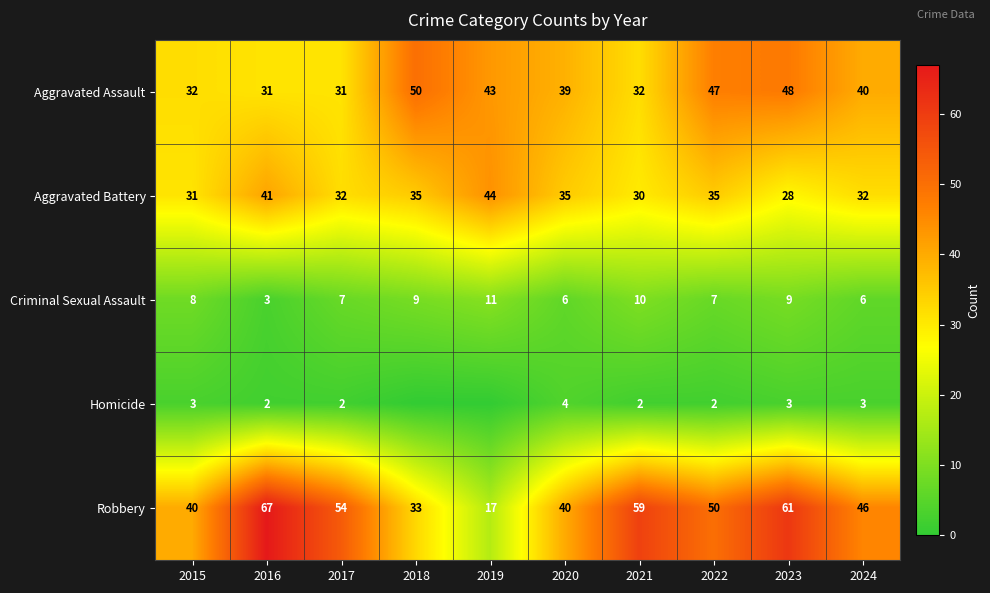

What is the difference between the highest and lowest values at 2023?

58